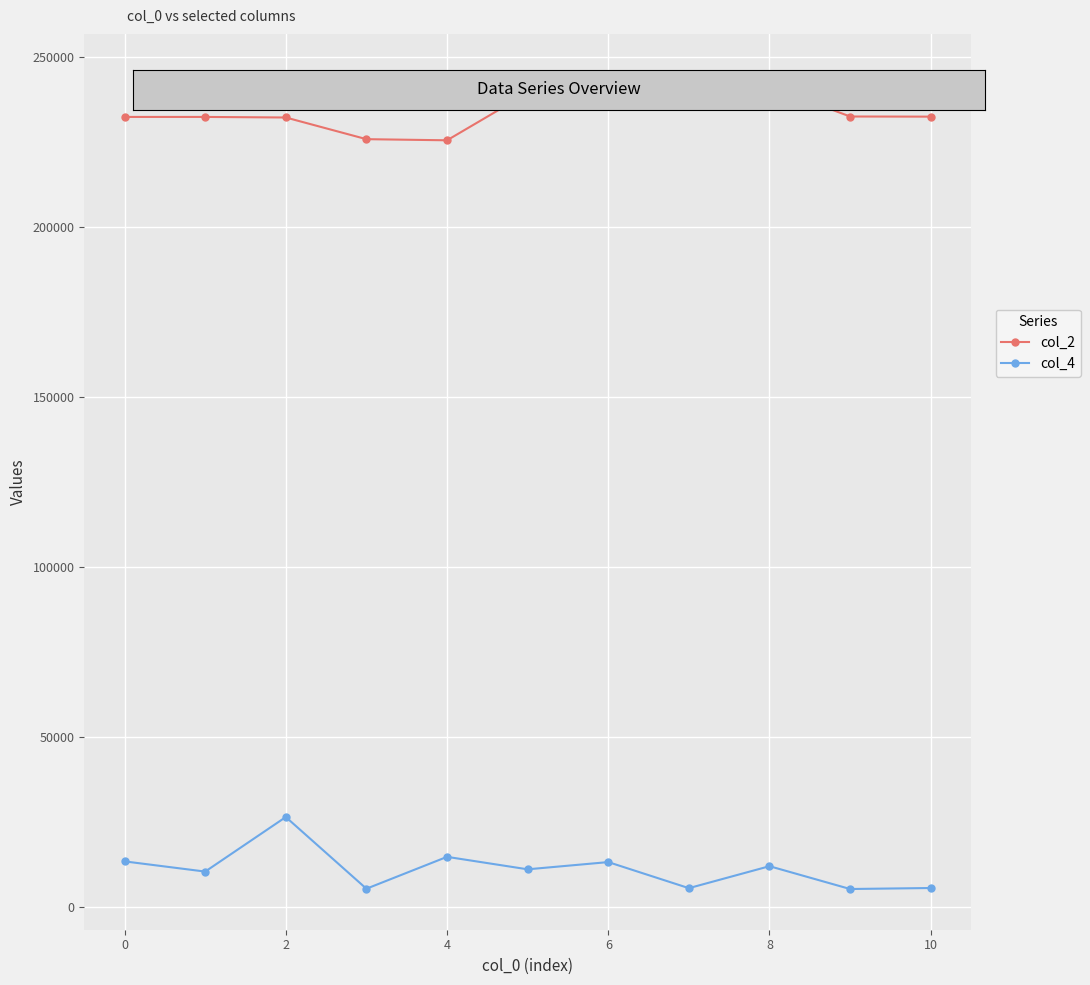

In col_2, how many points are lower than both neighbors (excluding endpoints)?

1